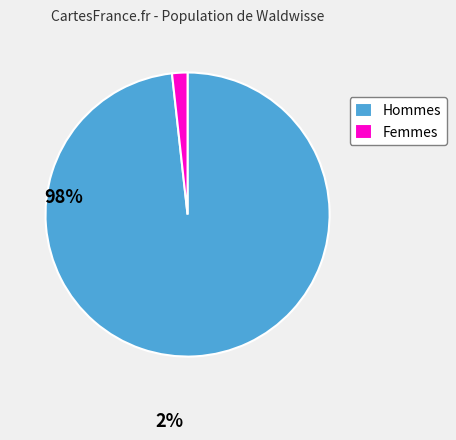

Is the sum of Femmes and Hommes greater than half?

Yes